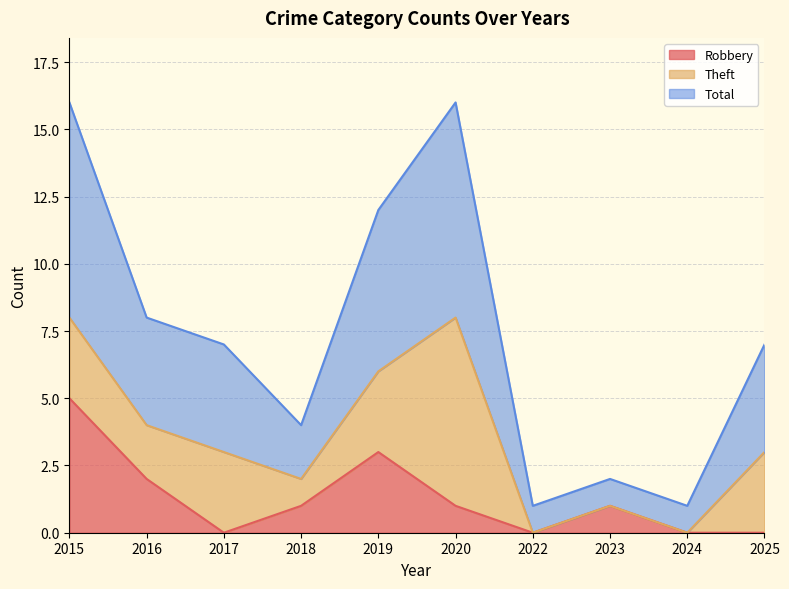

True or false: Robbery has a value of 0 at 2017.

True